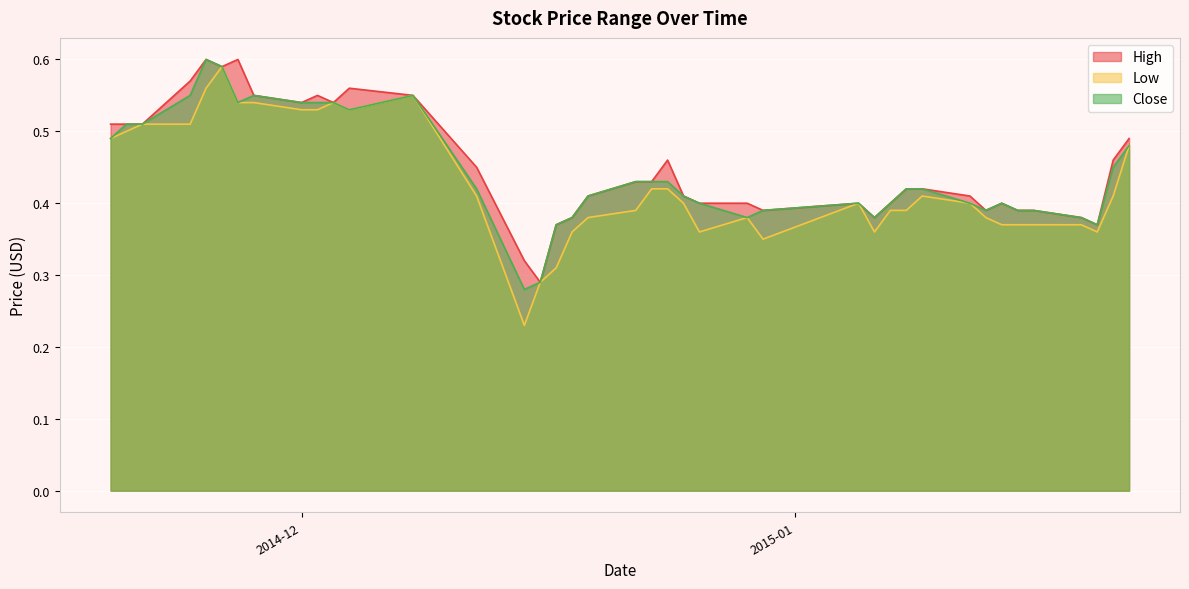

Reading left to right, transcribe all the data shown in this chart.

High: 0.5	0.5	0.5	0.6	0.6	0.6	0.6	0.6	0.5	0.6	0.5	0.6	0.6	0.5	0.3	0.3	0.4	0.4	0.4	0.4	0.4	0.5	0.4	0.4	0.4	0.4	0.4	0.4	0.4	0.4	0.4	0.4	0.4	0.4	0.4	0.4	0.4	0.4	0.5	0.5
Low: 0.5	0.5	0.5	0.5	0.6	0.6	0.5	0.5	0.5	0.5	0.5	0.5	0.6	0.4	0.2	0.3	0.3	0.4	0.4	0.4	0.4	0.4	0.4	0.4	0.4	0.3	0.4	0.4	0.4	0.4	0.4	0.4	0.4	0.4	0.4	0.4	0.4	0.4	0.4	0.5
Close: 0.5	0.5	0.5	0.6	0.6	0.6	0.5	0.6	0.5	0.5	0.5	0.5	0.6	0.4	0.3	0.3	0.4	0.4	0.4	0.4	0.4	0.4	0.4	0.4	0.4	0.4	0.4	0.4	0.4	0.4	0.4	0.4	0.4	0.4	0.4	0.4	0.4	0.4	0.5	0.5